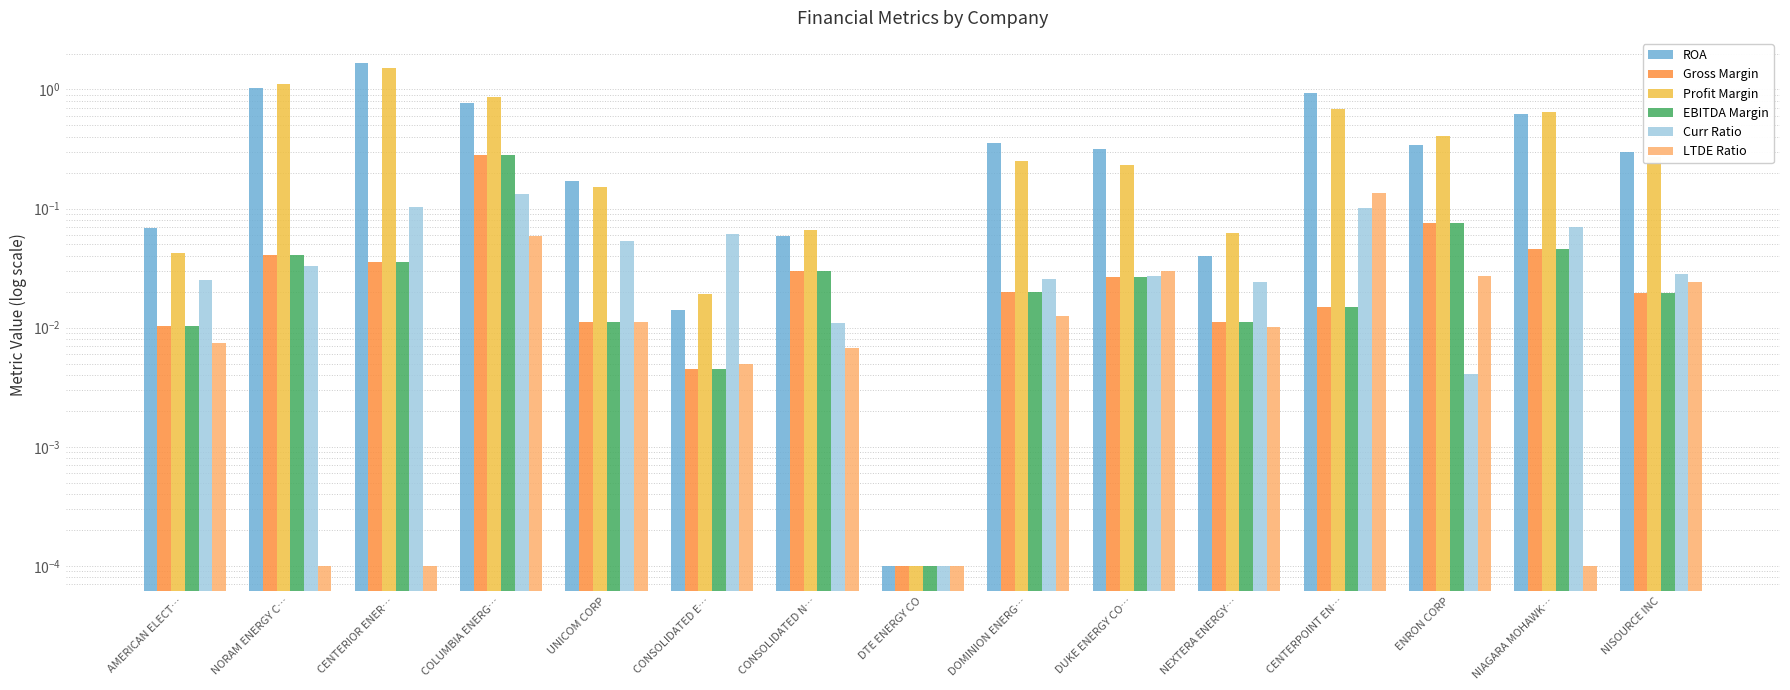

Is the value of ROA at CENTERIOR ENER… greater than the value of EBITDA Margin at CENTERIOR ENER…?

Yes